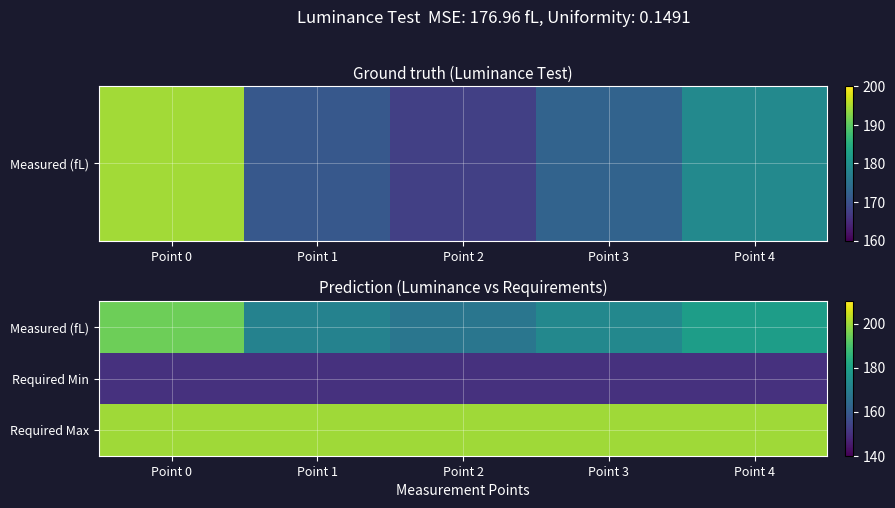

What is the difference between the highest and lowest values at Point 4?

50.0